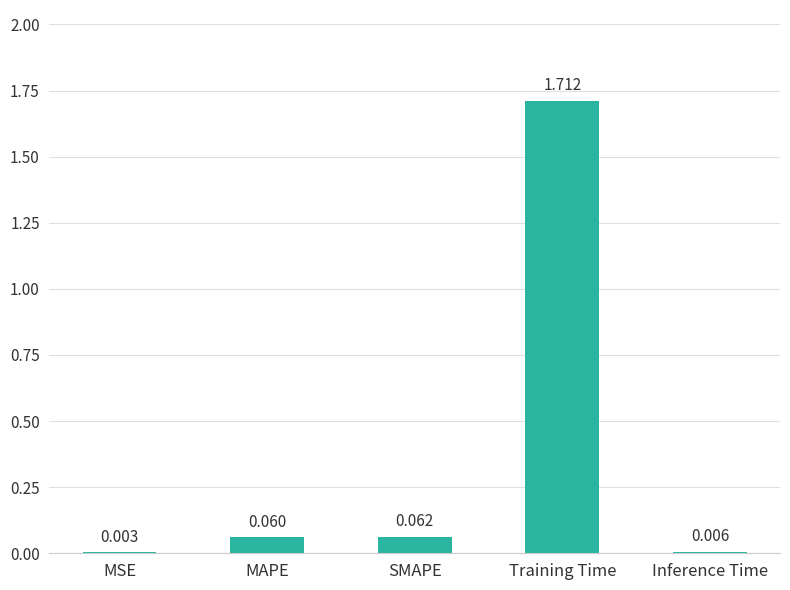

Which has a higher value, Inference Time or MSE?

Inference Time